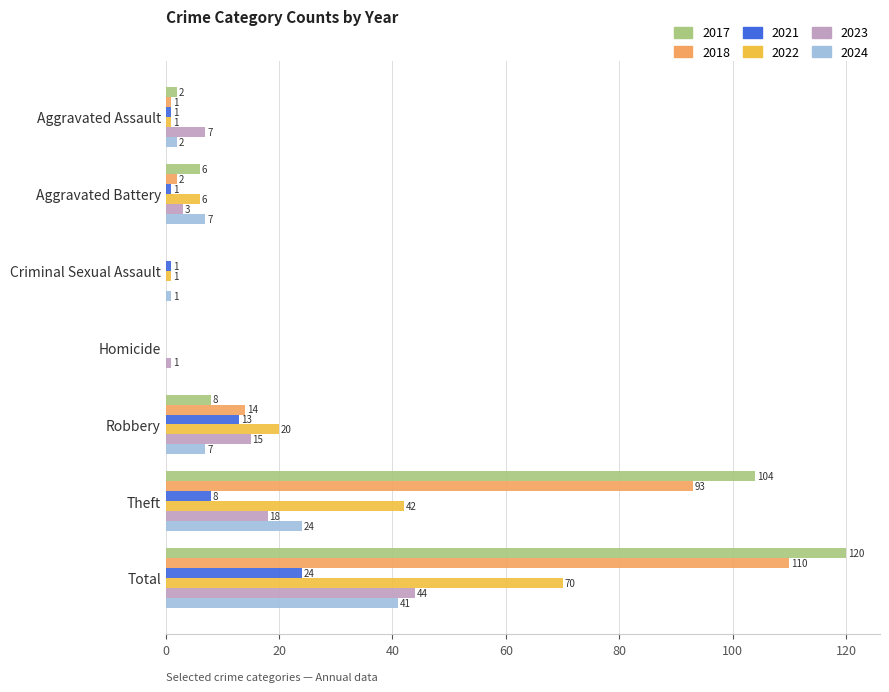

Is it true that 2024 equals 1 at Criminal Sexual Assault?

True